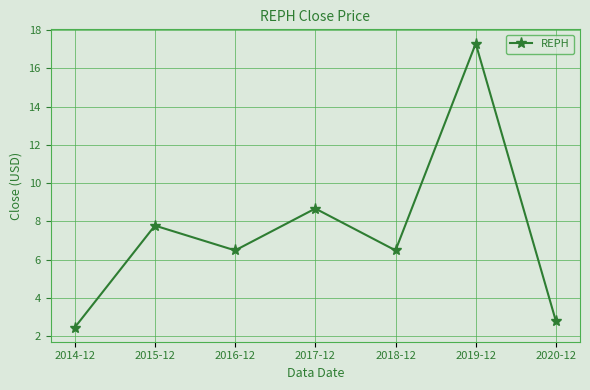

What is the change in value from 2014-12 to 2019-12?

+14.9